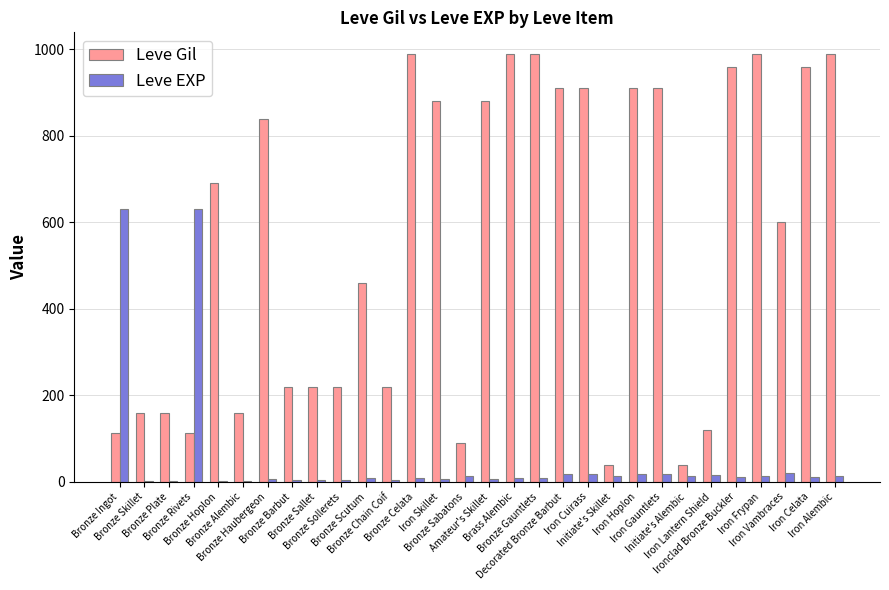

Which series has the largest range (max minus min)?

Leve Gil